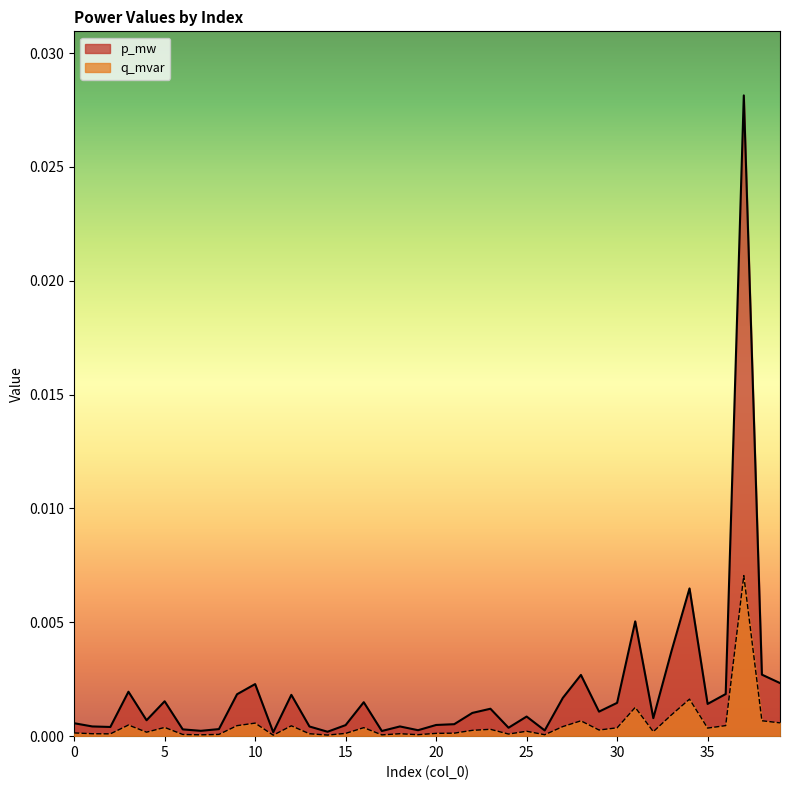

True or false: q_mvar and p_mw cross at least once.

False